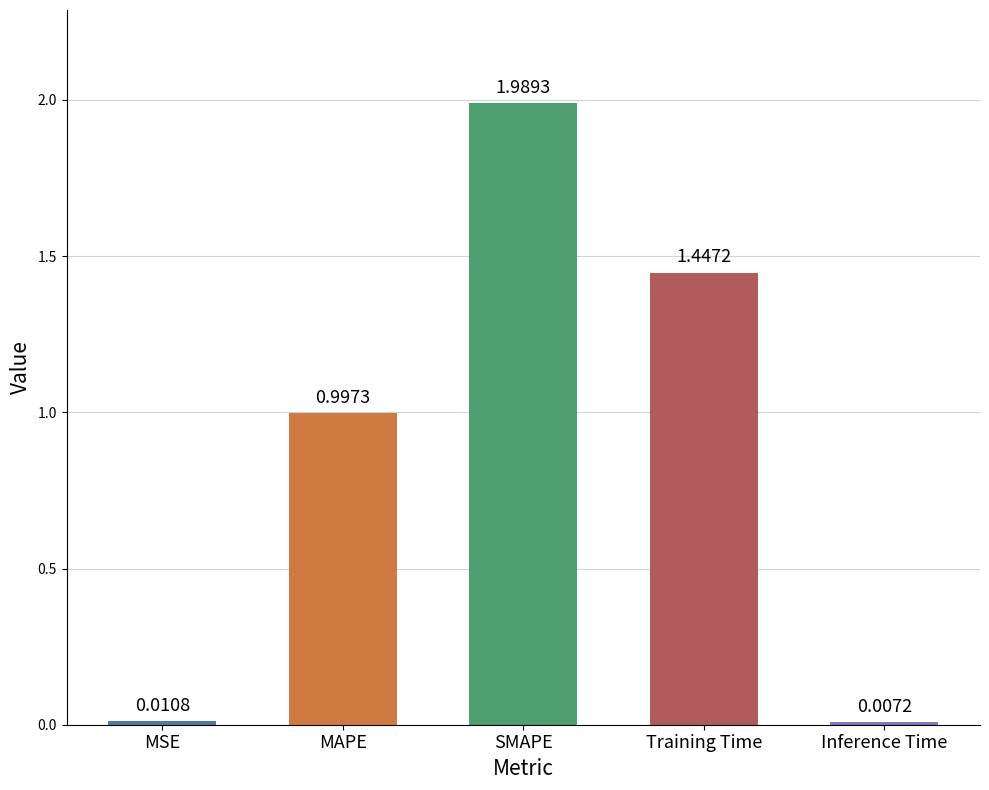

What is the difference between the values at Training Time and MAPE?

0.4